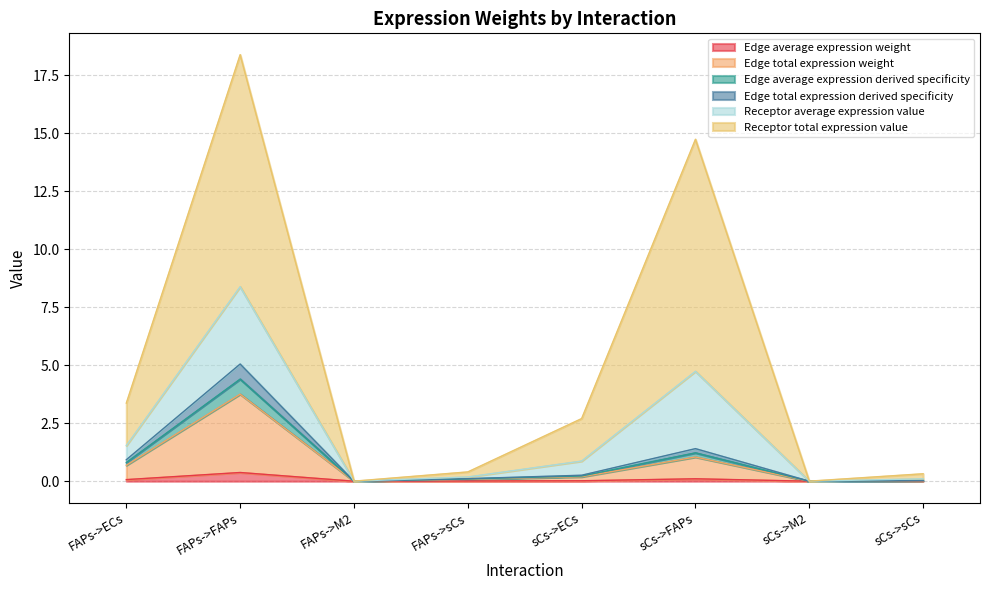

Does the chart have visible grid lines?

Yes